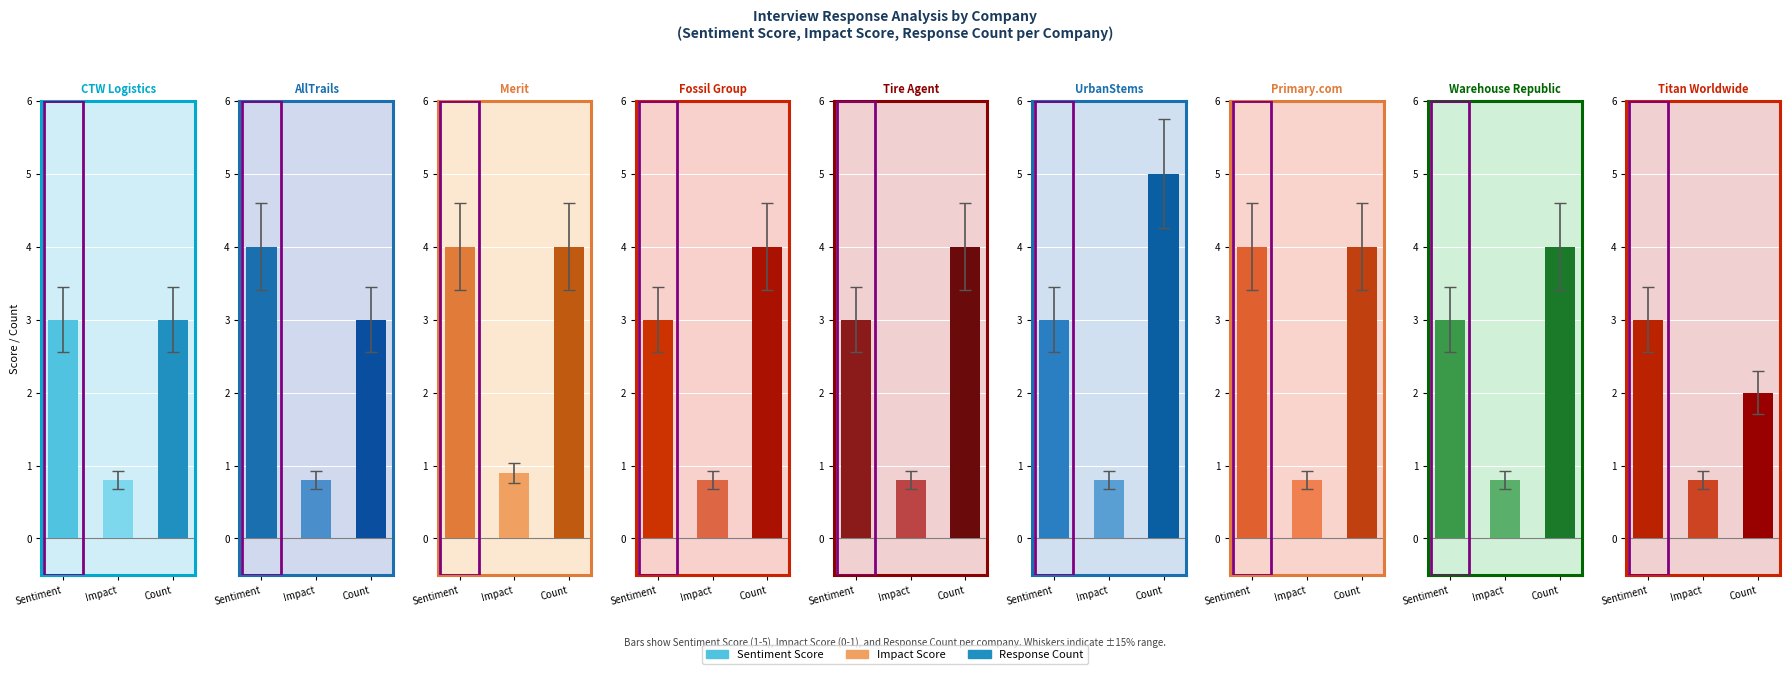

What is the spread (max minus min) of values at 8?

2.2